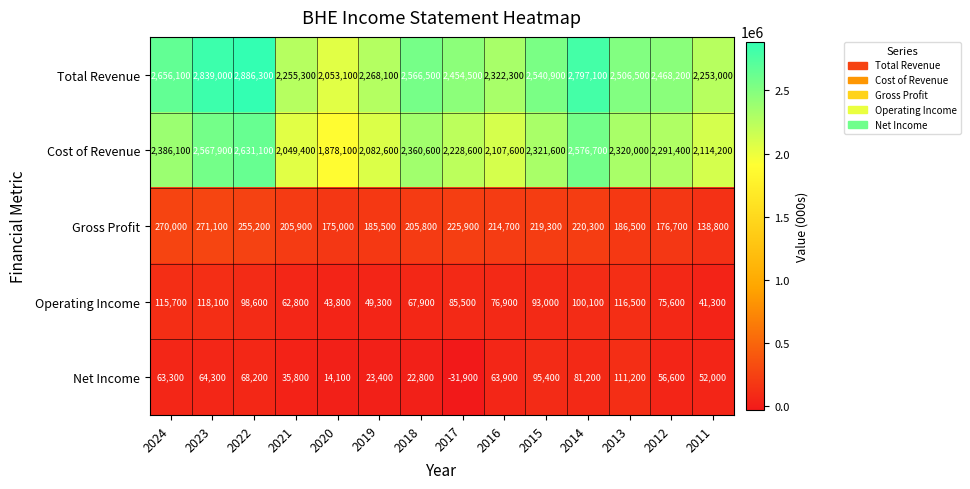

How many values in the Cost of Revenue series are below 2320000?

7